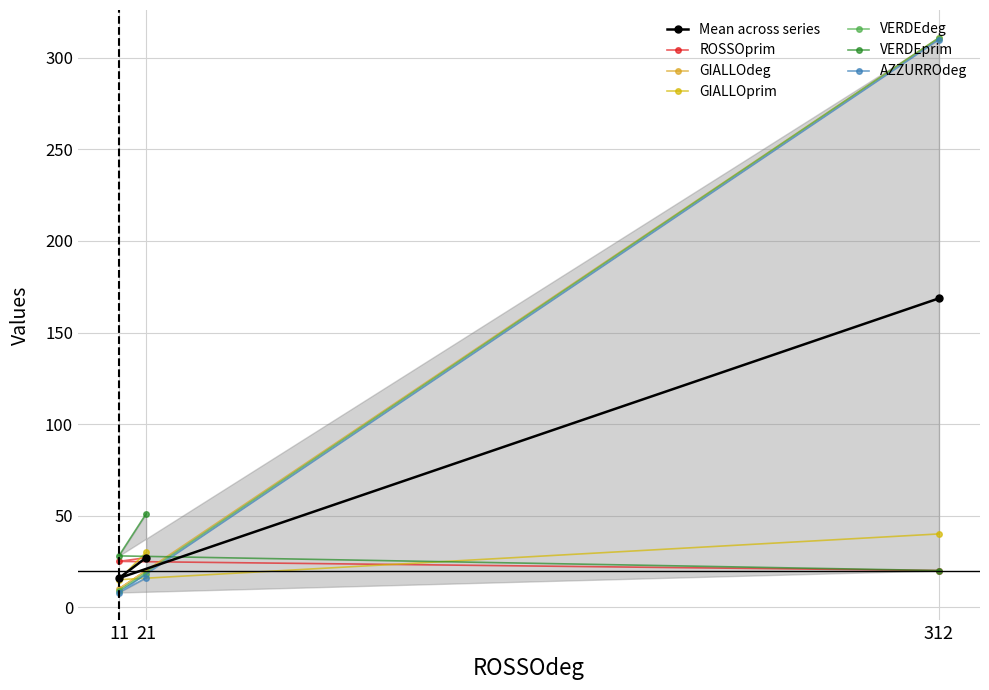

Where is ROSSOprim nearest to the value 23?

11